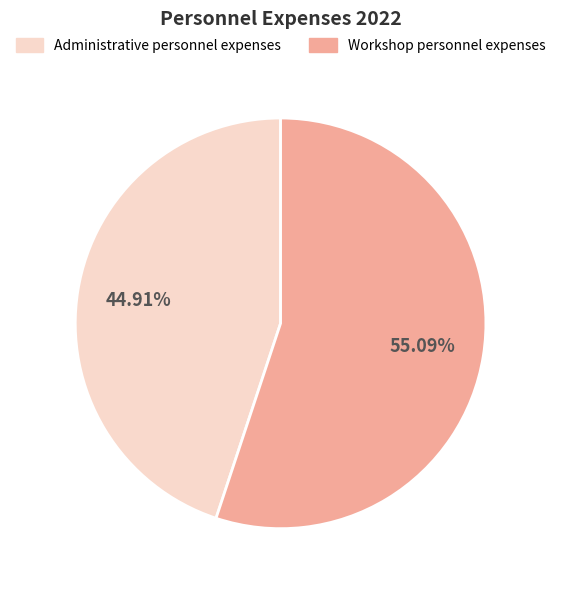

To the nearest percent, what is the difference between the Workshop personnel expenses and Administrative personnel expenses slice percentages?

10%